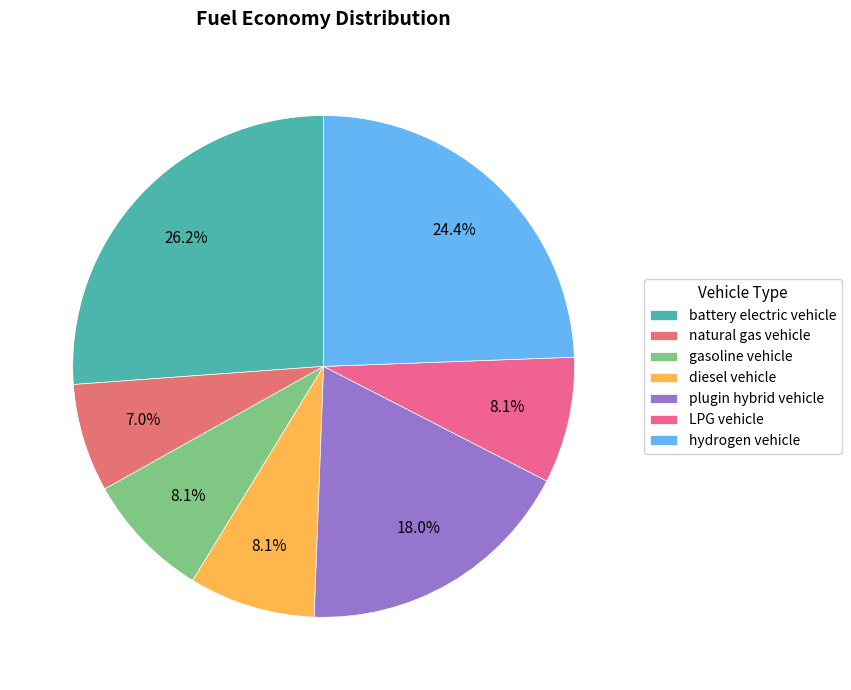

How many slices are in this pie chart?

7